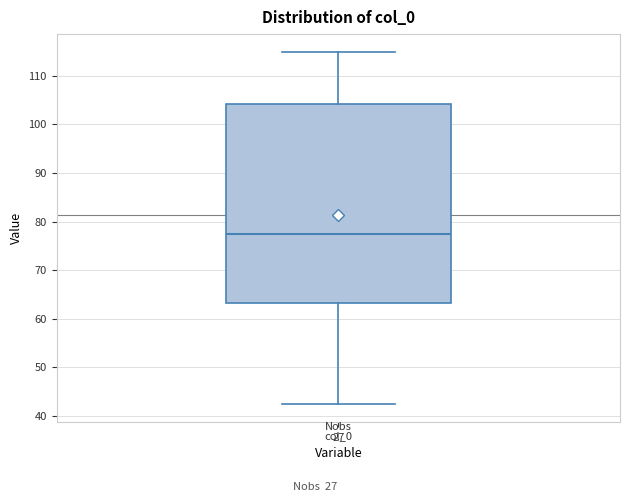

Where does the upper whisker of the box for col_0 end on the y-axis? The values are not printed on the chart, so give them approximately, as read against the axis.

115